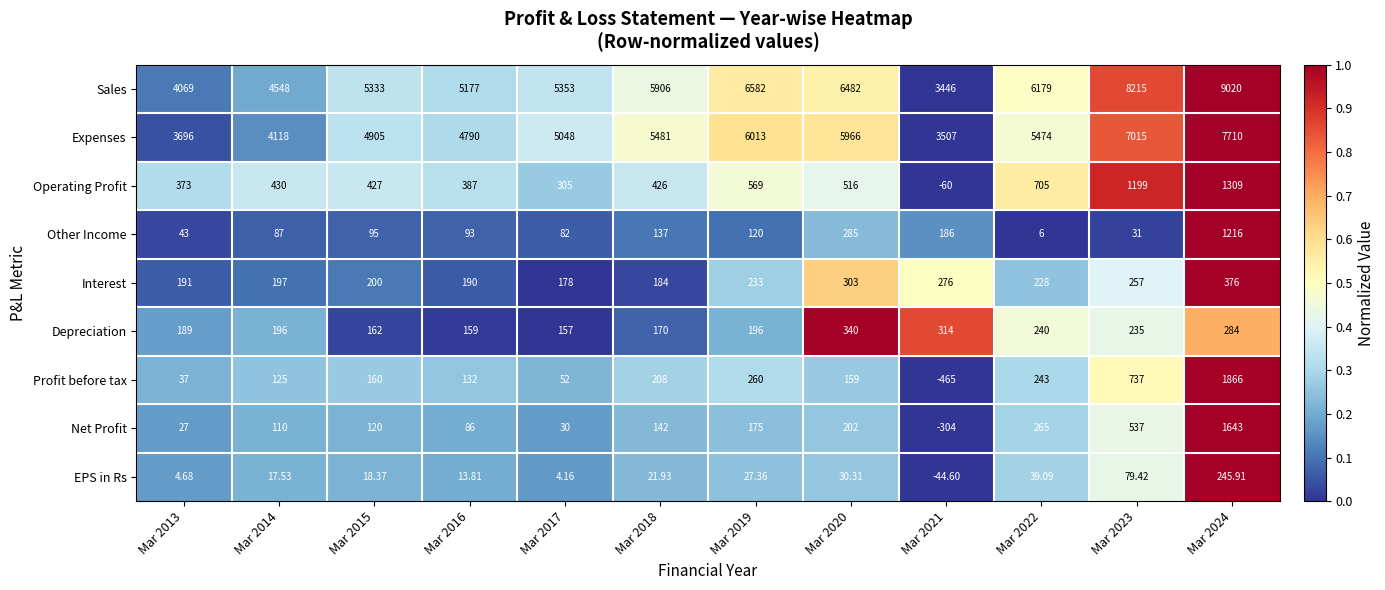

Which series has the widest spread of values?

Sales